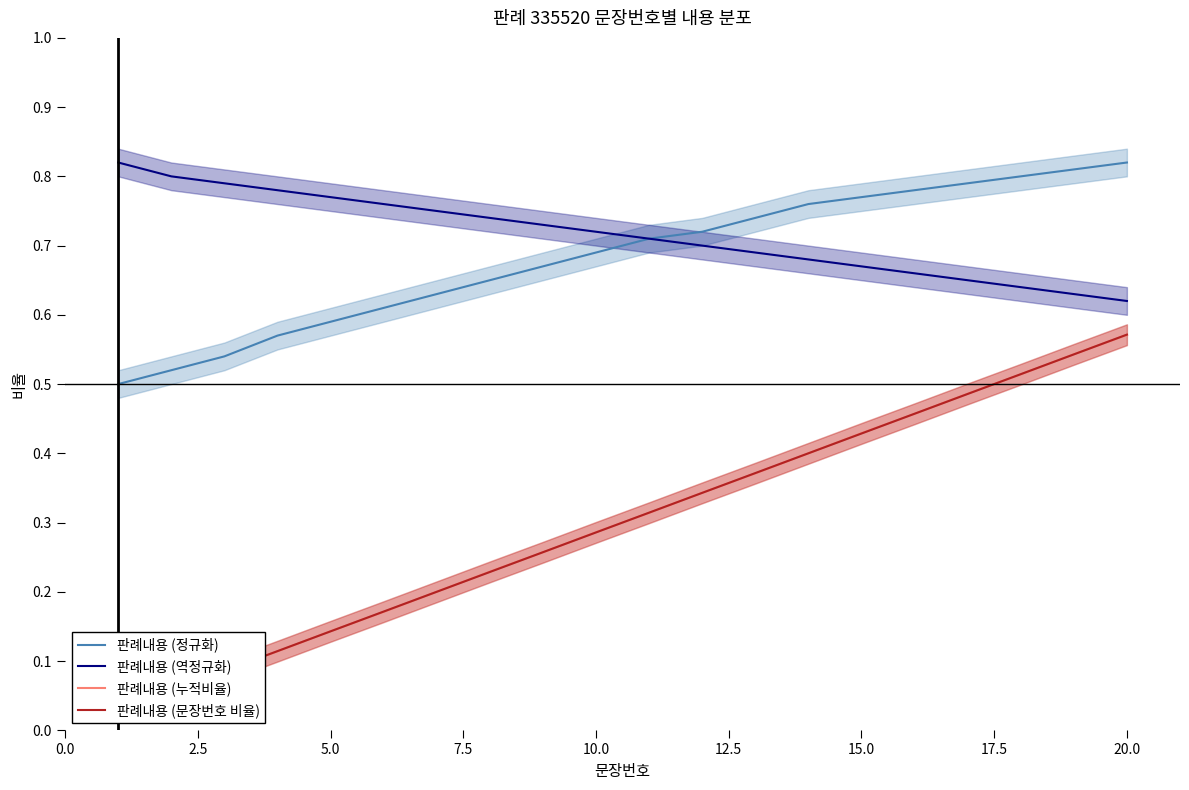

What is the average value of the 판례내용 (정규화) series?

0.7